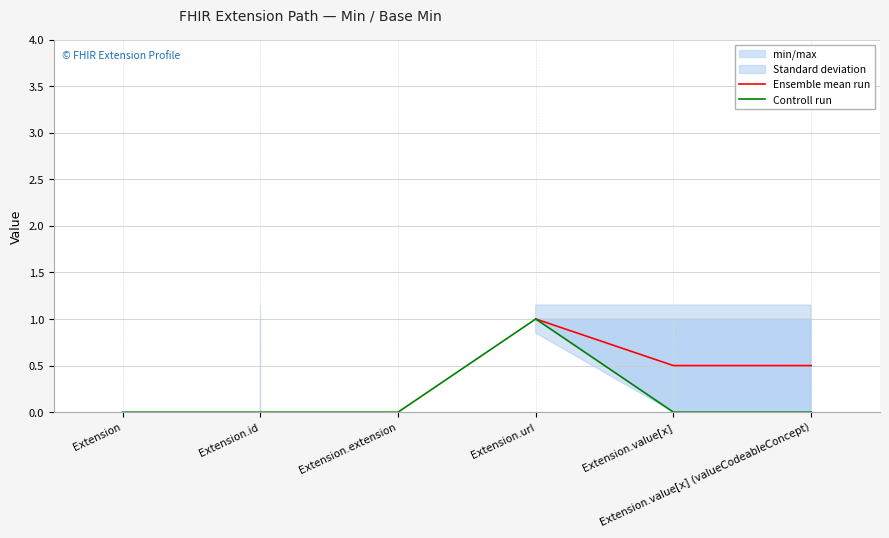

True or false: Ensemble mean run has more than 1 points higher than both neighbors.

False